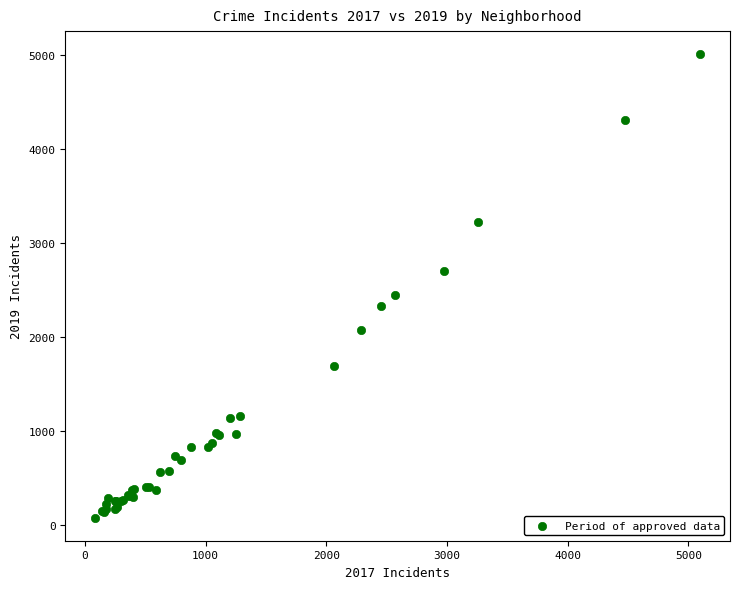

What Y value in the scatter plot is closest to 2542?

2441